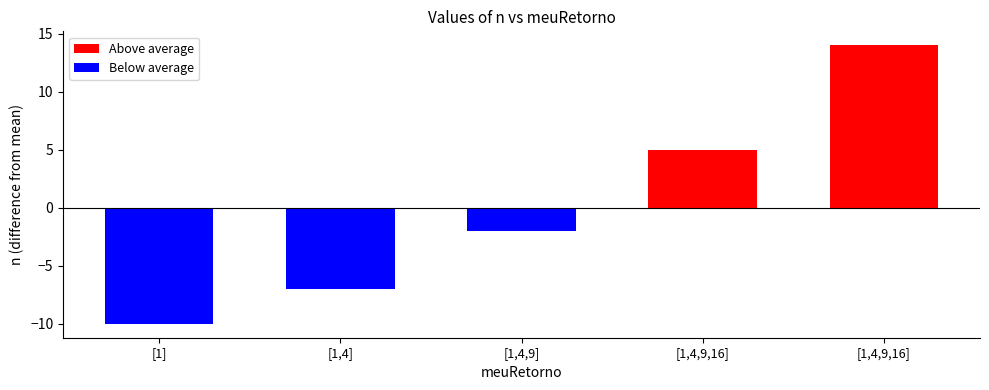

How many values in Above average are above zero?

2